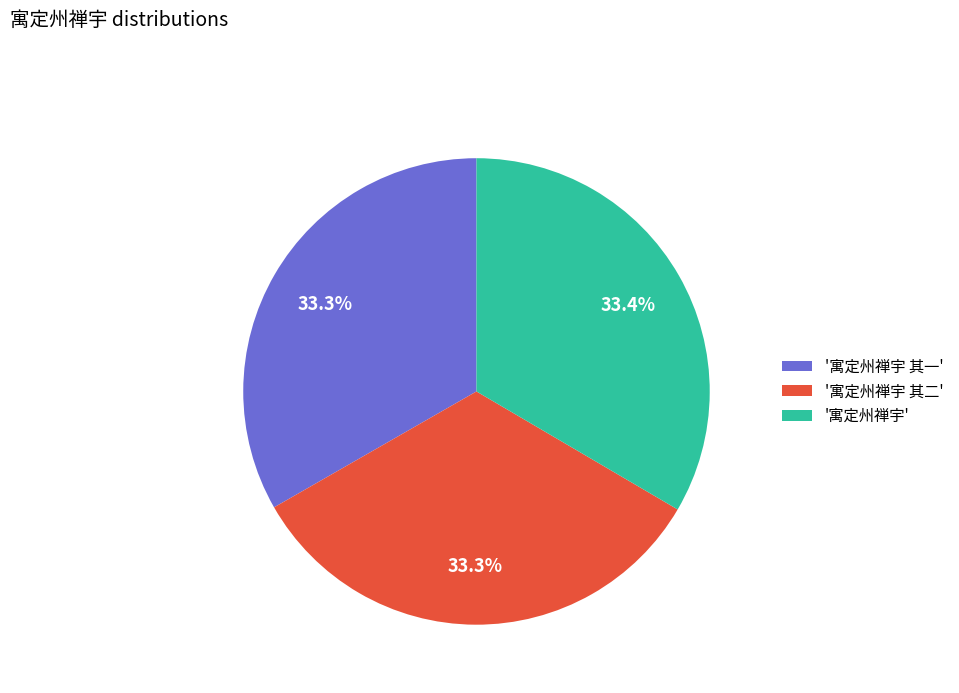

Is there any slice that represents more than half of the pie?

No